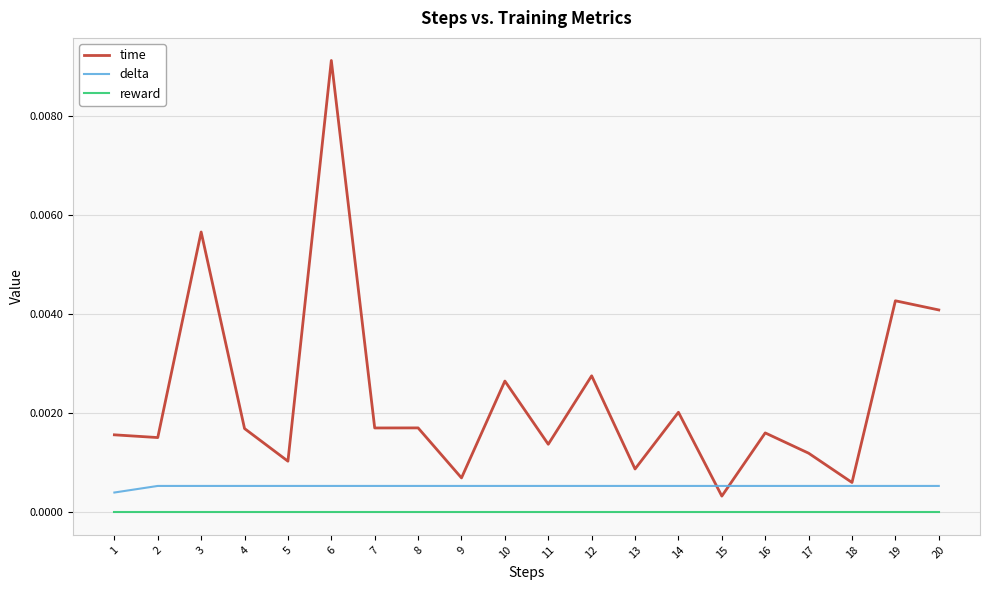

Between 1 and 5, which series saw the biggest shift?

time